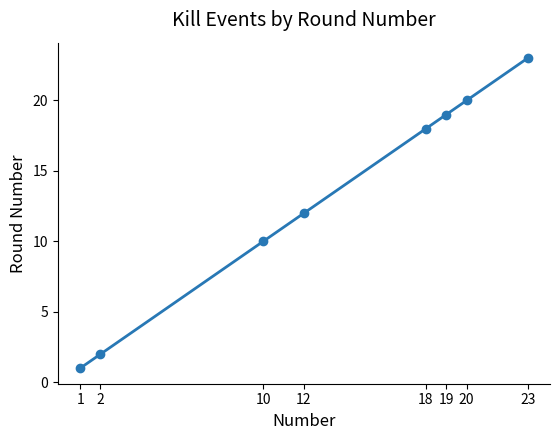

What is the difference between the values at 18 and 20?

2